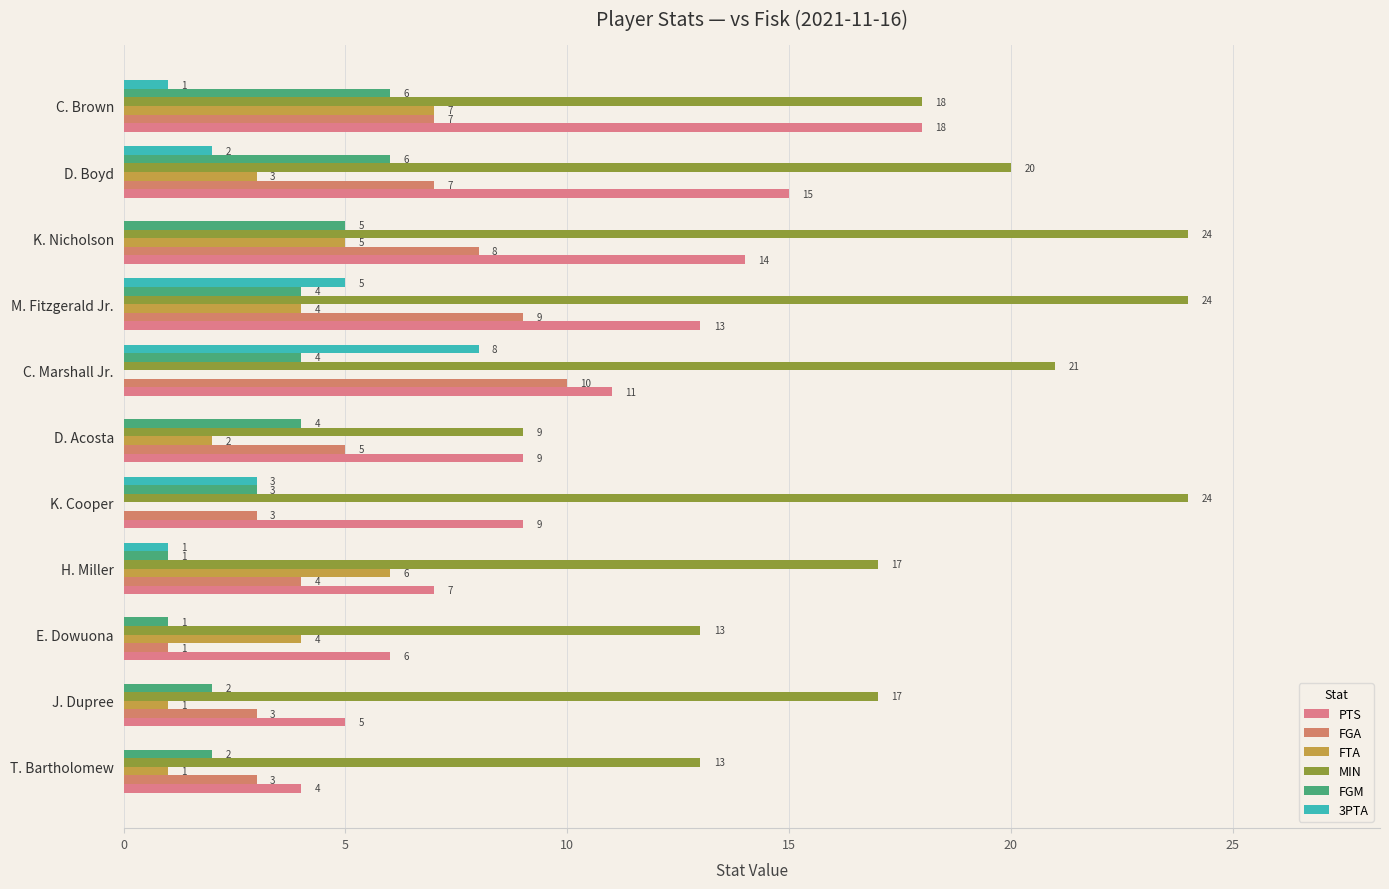

Rank the series by their maximum value, from lowest to highest.

FGM, FTA, 3PTA, FGA, PTS, MIN